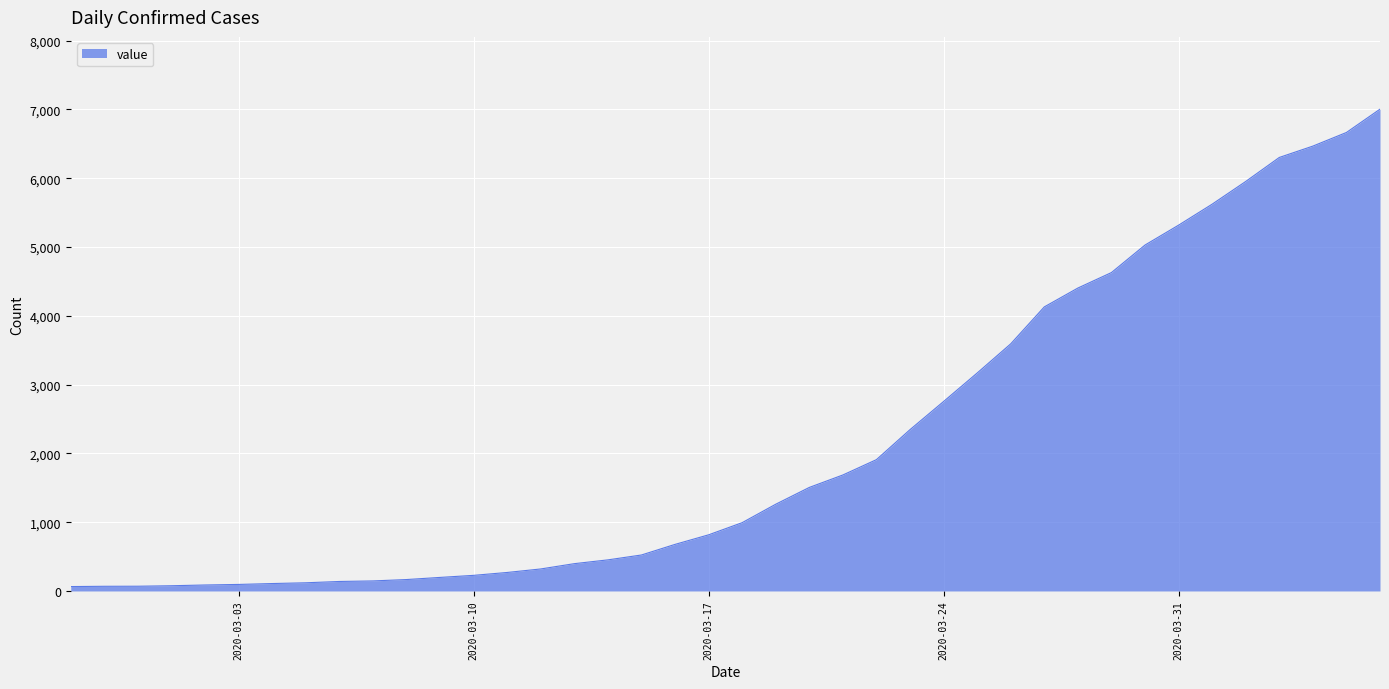

What is the greatest value displayed?

7003